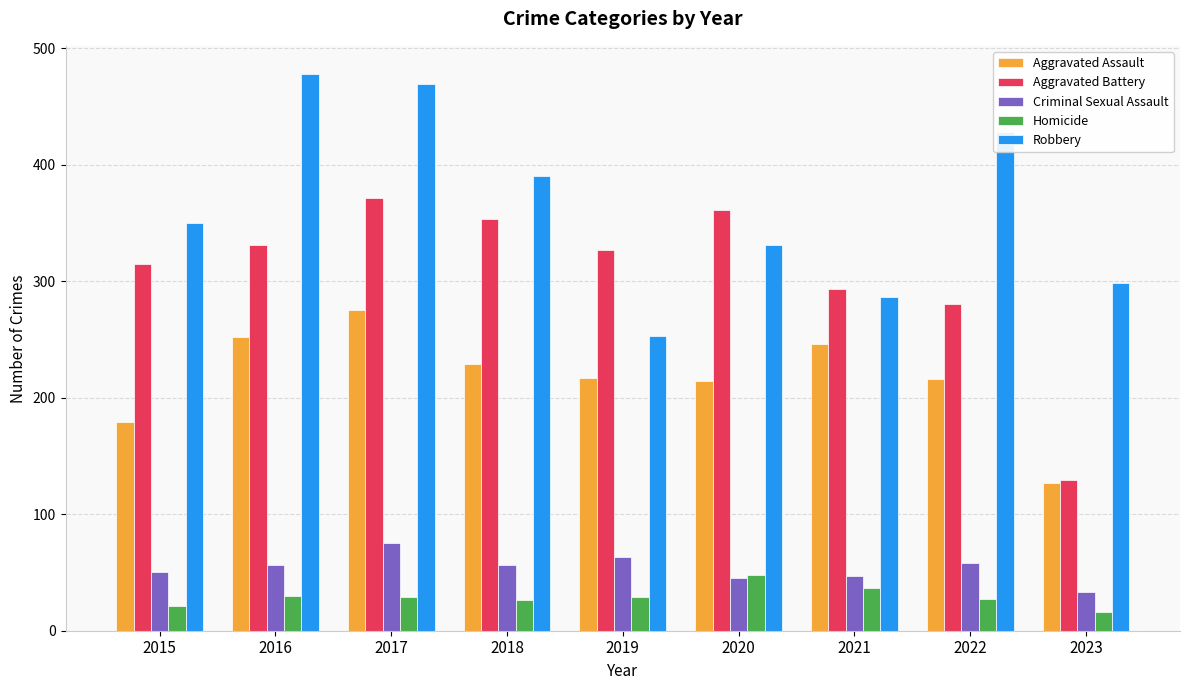

What is the maximum value for Criminal Sexual Assault?

75